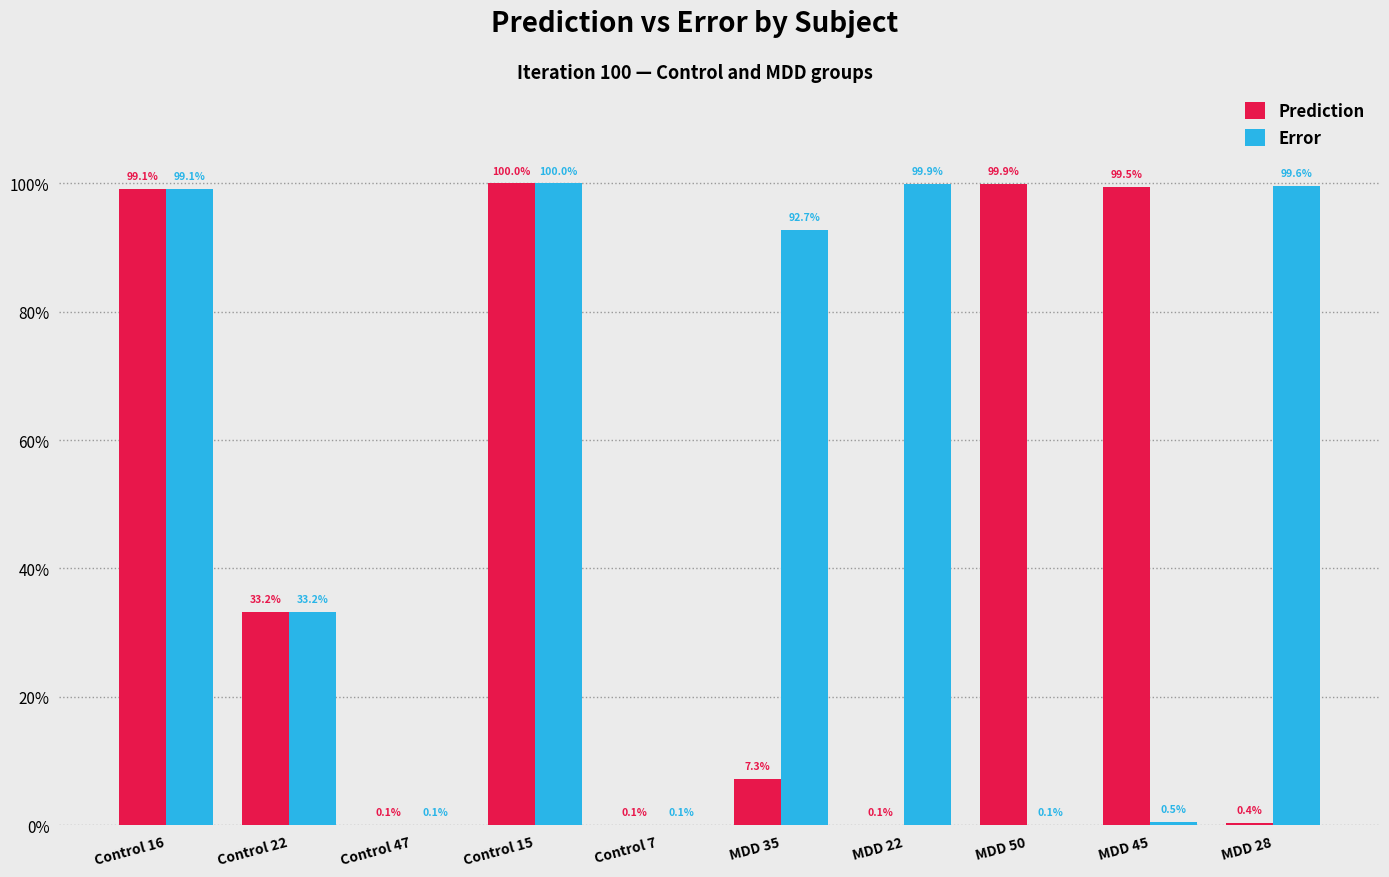

Which series changed the most between Control 47 and MDD 22?

Error